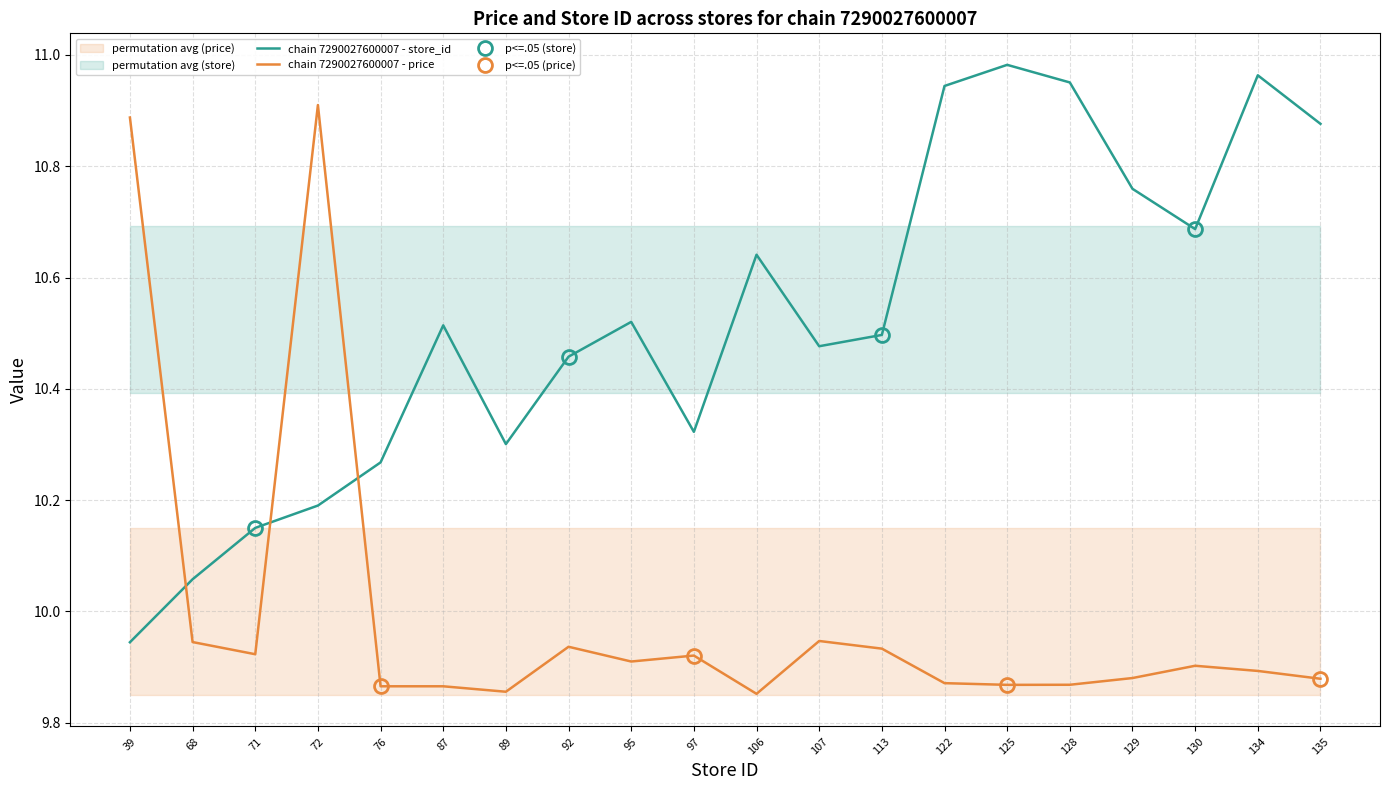

Where is the first local minimum?

71